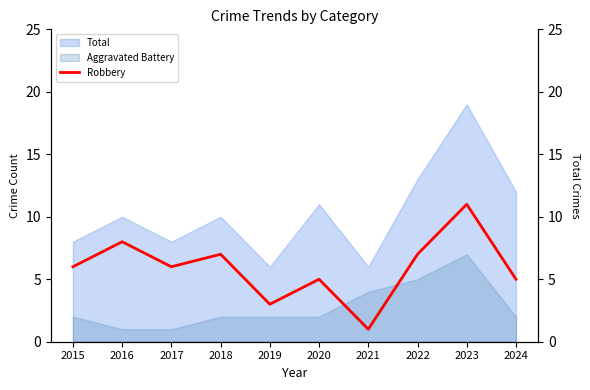

True or false: Total and Aggravated Battery intersect in this chart.

False